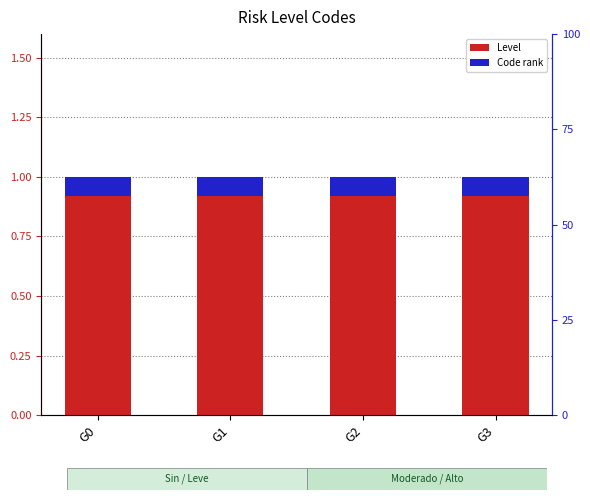

At G0, list the series in order from smallest to largest.

Code rank, Level